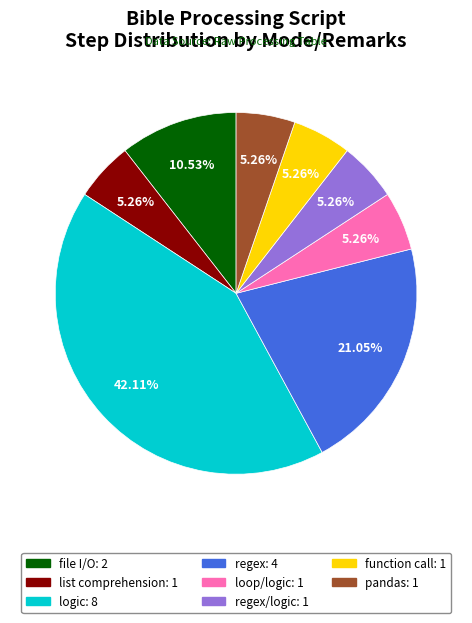

Does any single category account for the majority?

No